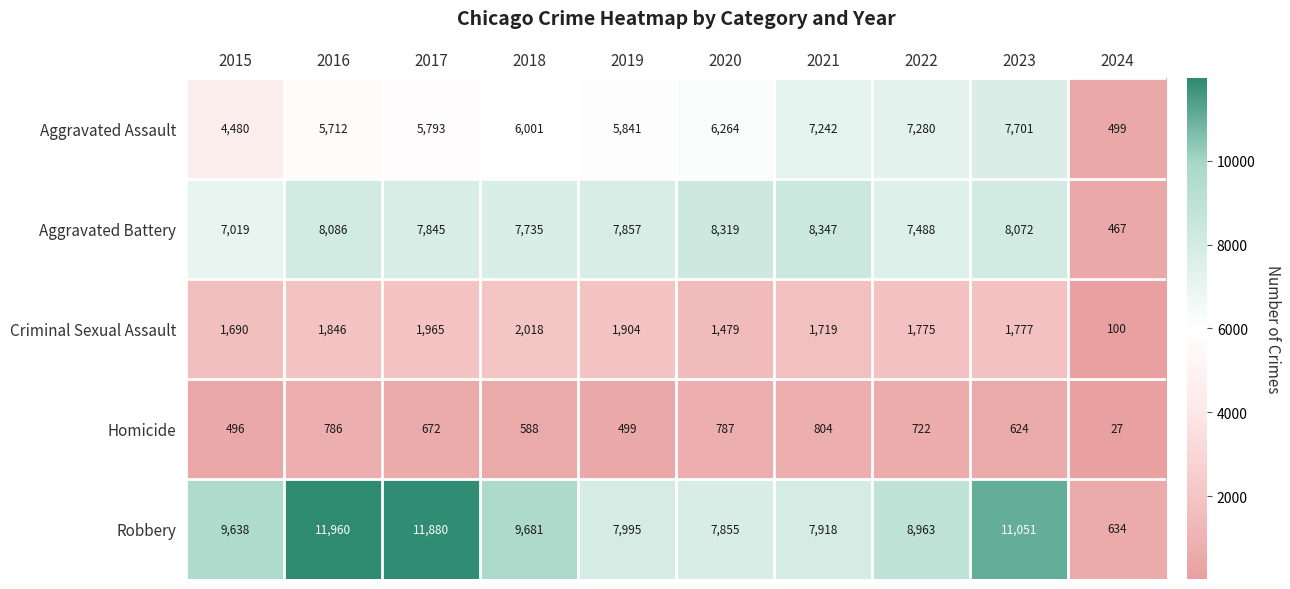

Which series changed the most between 2021 and 2024?

Aggravated Battery